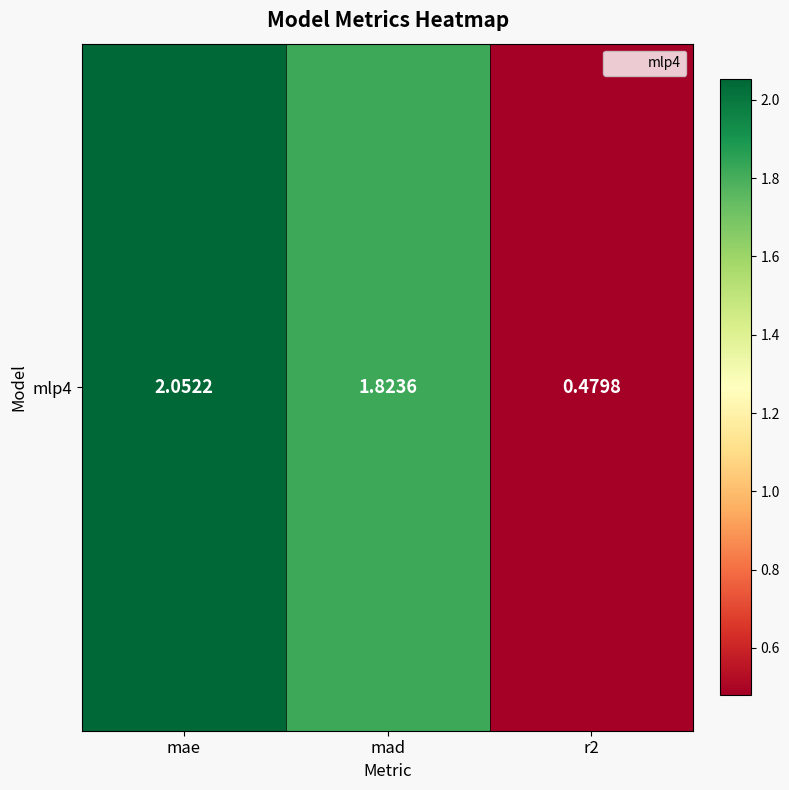

Where does the data first go above 1?

mae